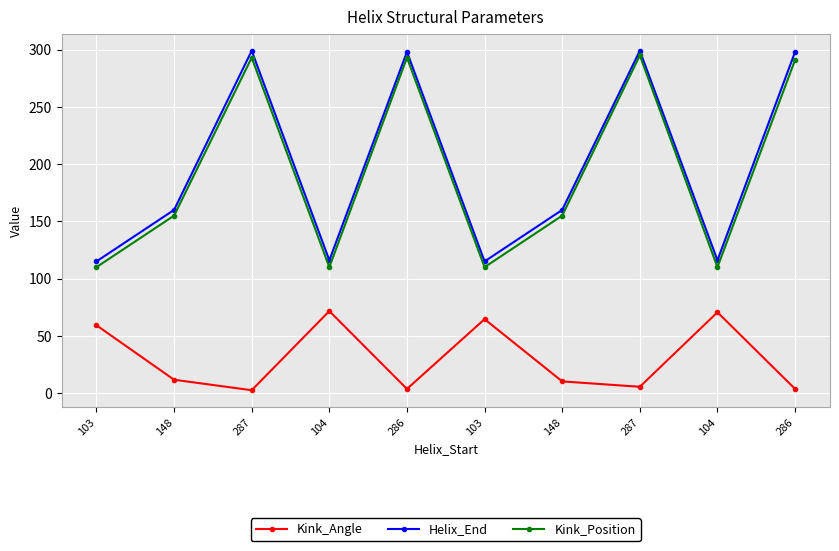

What value does the Helix_End series have at 104?

116.0